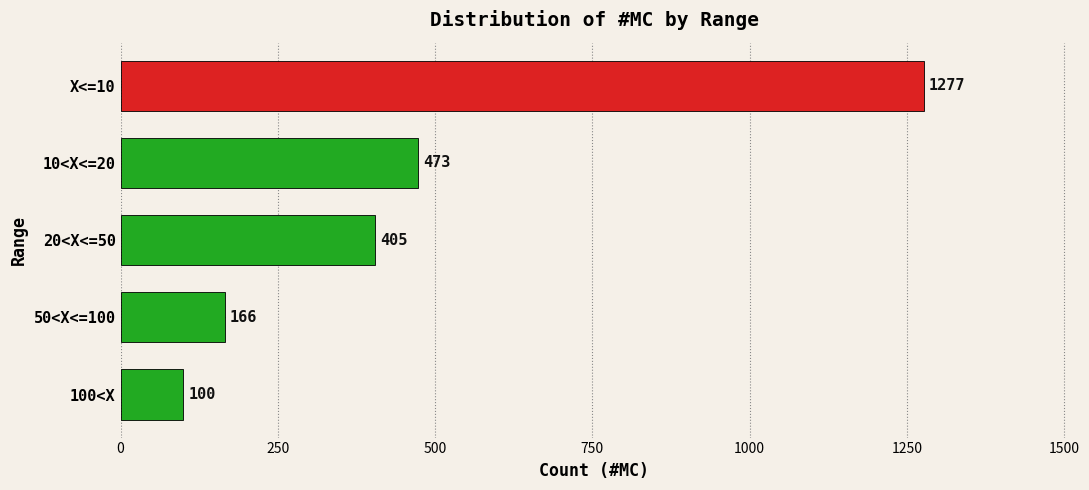

Count the number of categories in the chart.

5